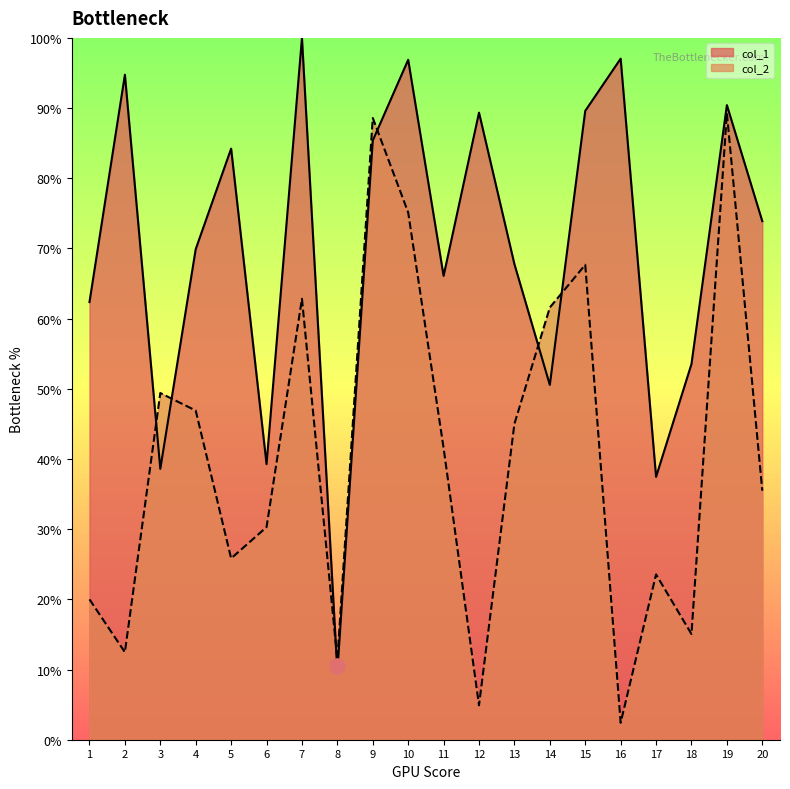

What are all the series names shown in the legend?

col_1, col_2